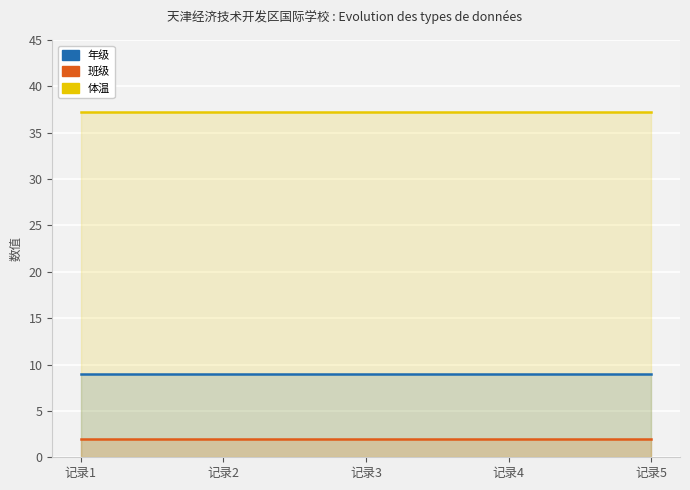

The value of 班级 at 记录1 is 2.0. True or false?

True